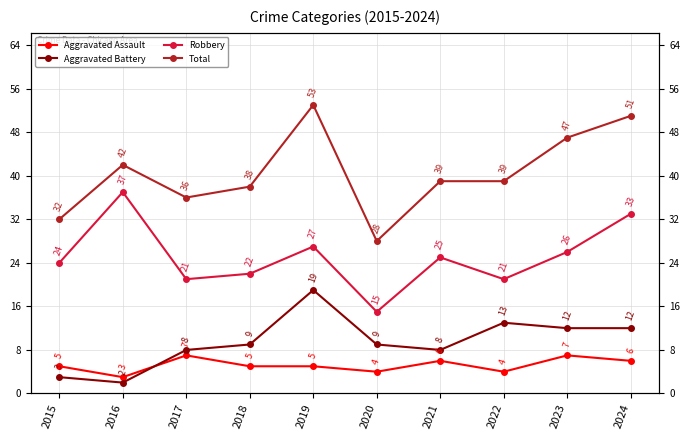

What are all the series names shown in the legend?

Aggravated Assault, Aggravated Battery, Robbery, Total